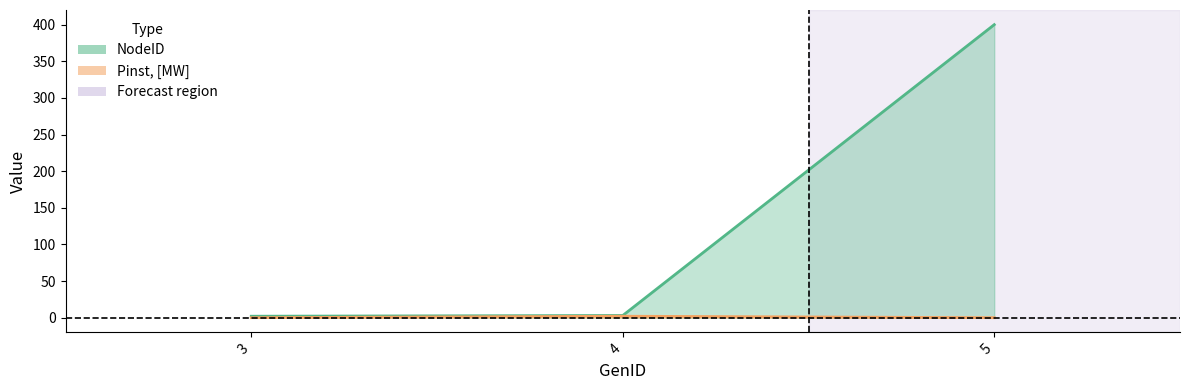

Reading left to right, list all the values displayed in this chart.

NodeID: 3=2	4=3	5=400
Pinst, [MW]: 3=0	4=2	5=0